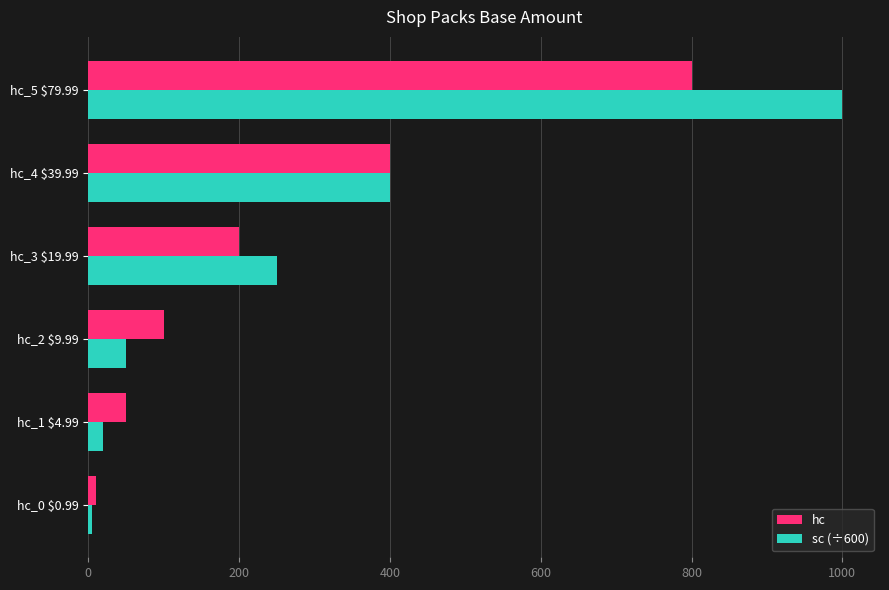

What is the sum of all hc values?

1560